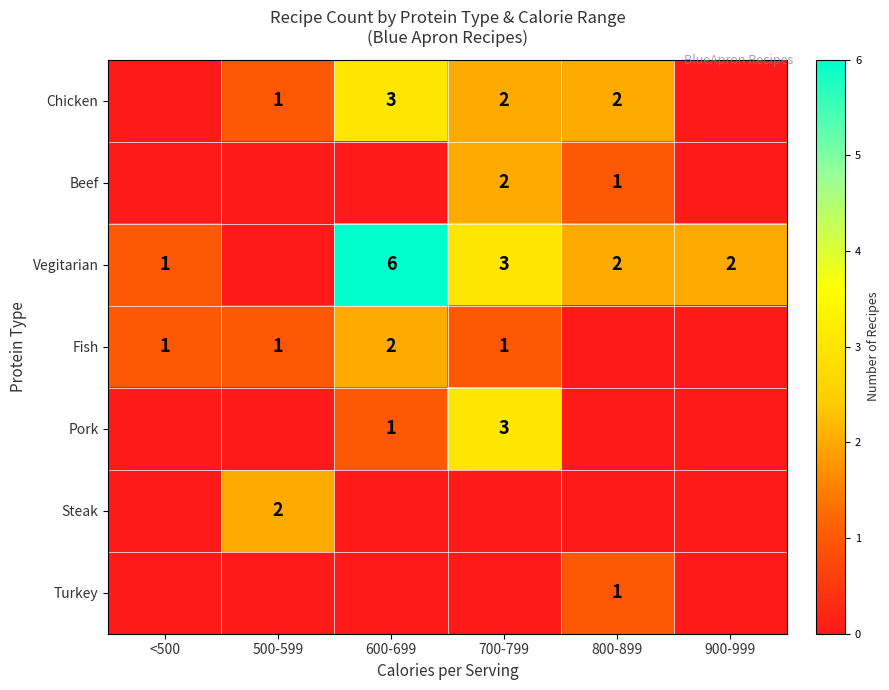

True or false: Fish has a value of 1 at <500.

True